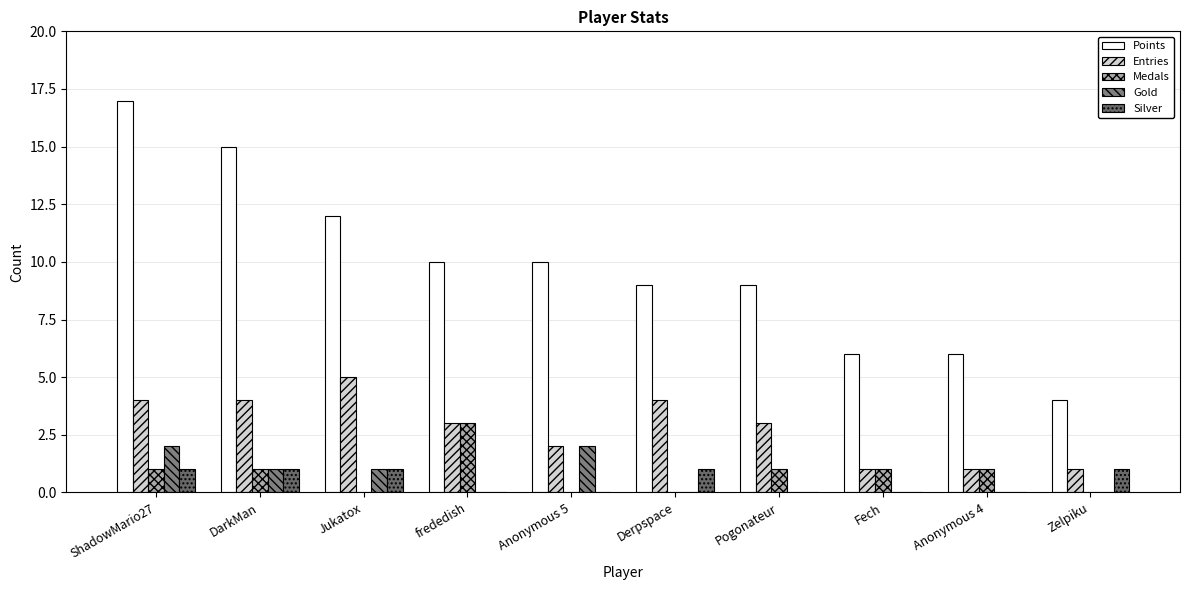

Read the Entries value at Fech.

1